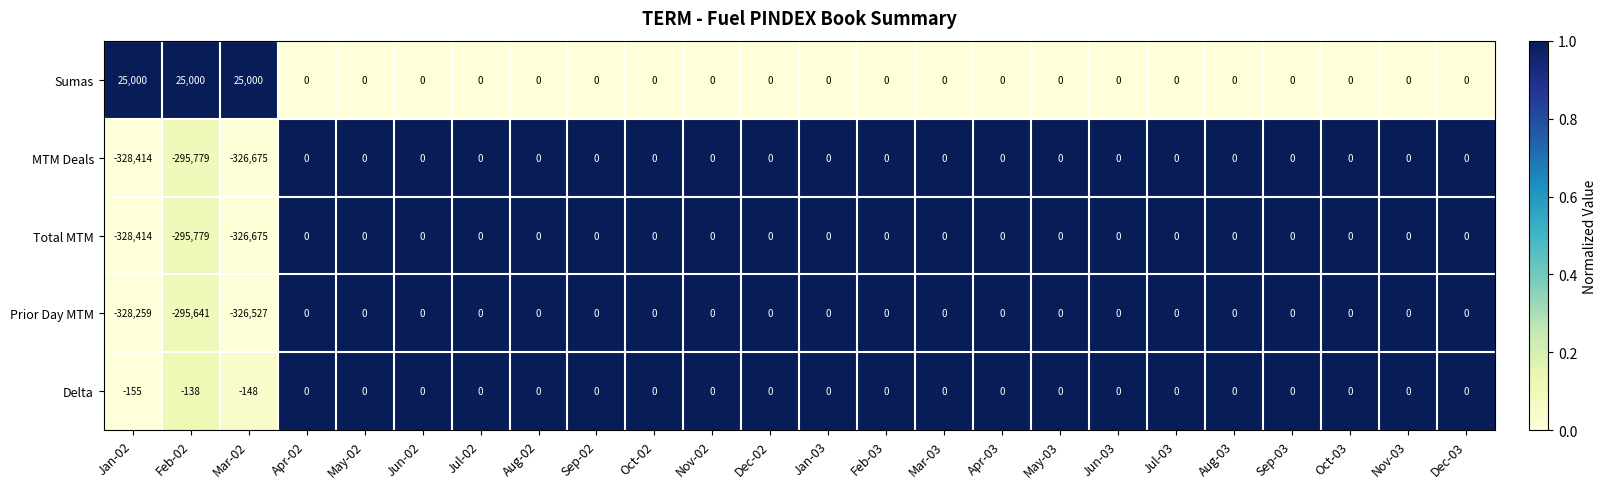

True or false: Sumas has a value of -7828 at Oct-02.

False